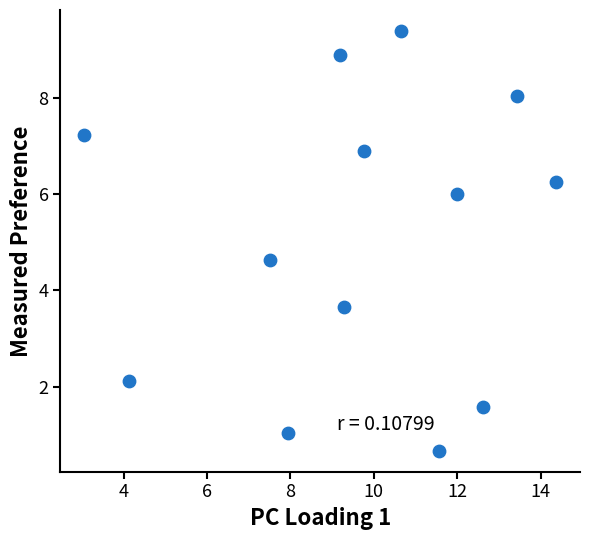

What is the range of Y values (max minus min)?

8.7